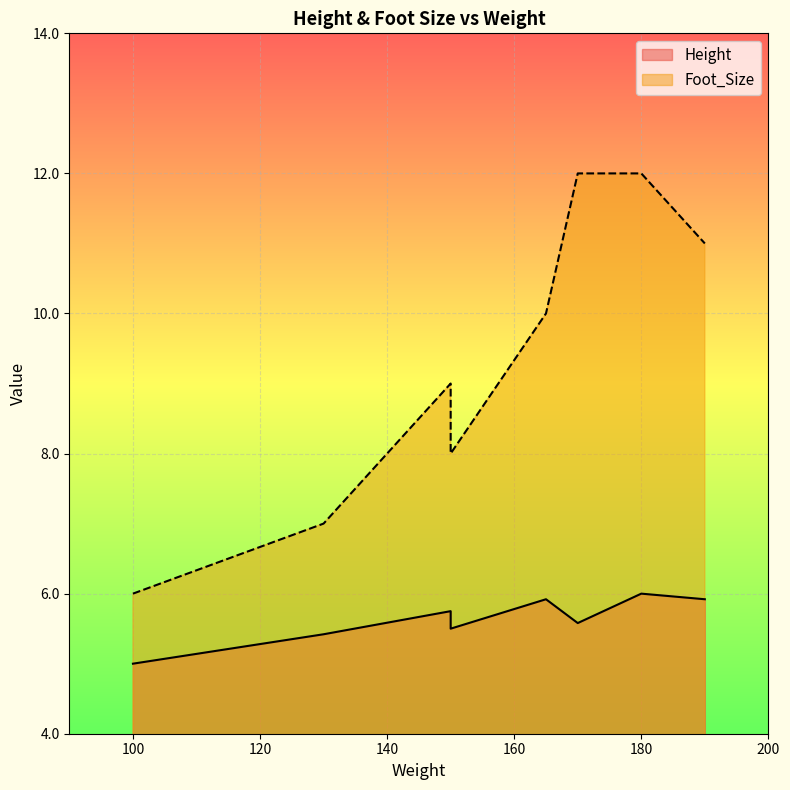

Is it true that Height equals 6.0 at 180?

True